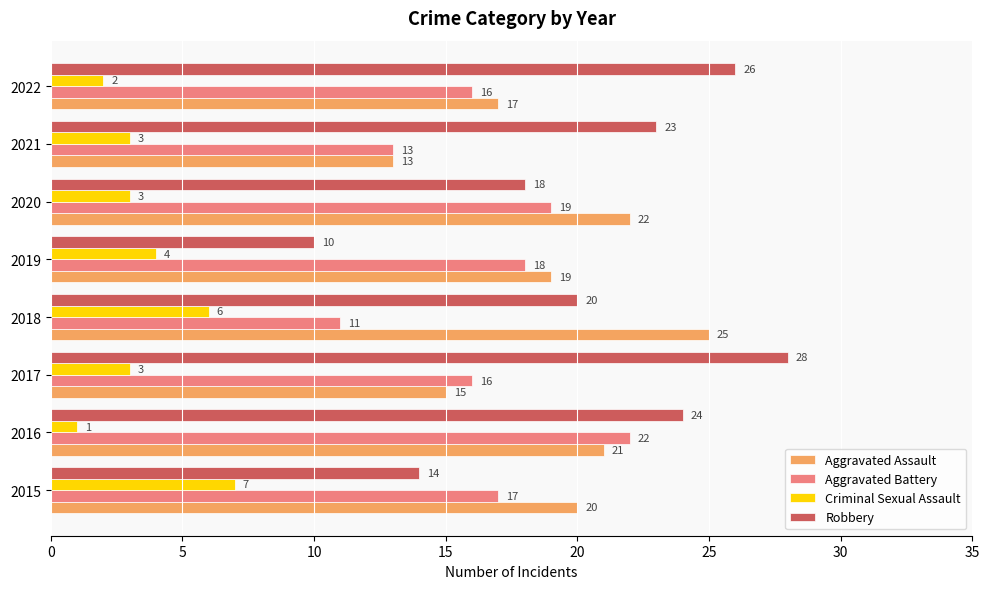

Rank the categories by Robbery value from lowest to highest.

2019, 2015, 2020, 2018, 2021, 2016, 2022, 2017